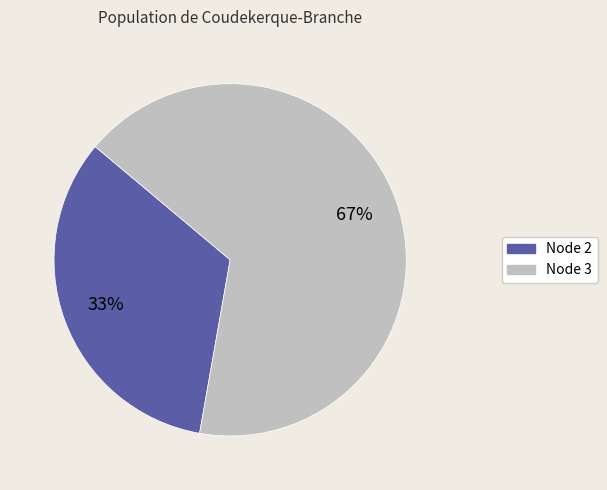

Is there any slice that represents more than half of the pie?

Yes